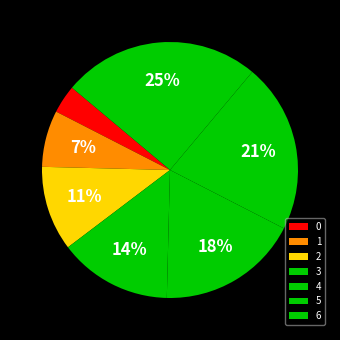

What portion of the pie excludes 3?

85.7%